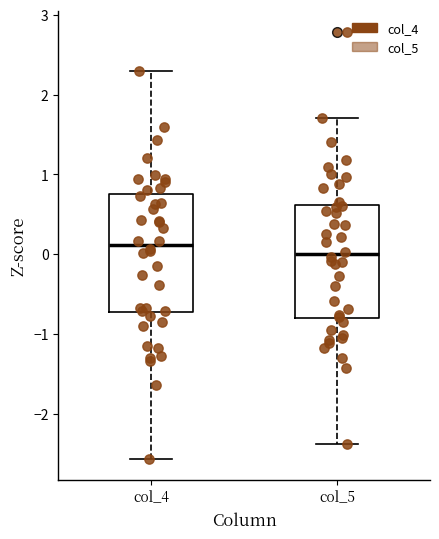

Which box's median line is the highest?

col_4